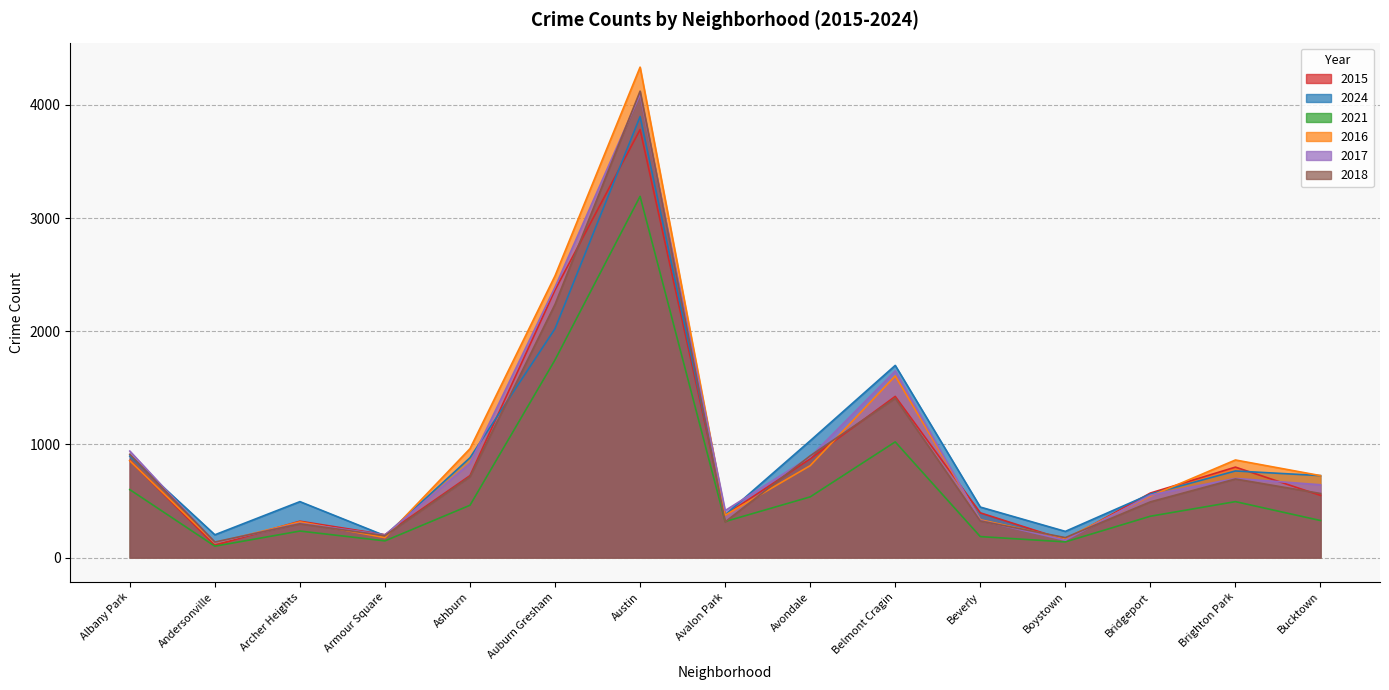

What is the sum of all 2017 values?

14221